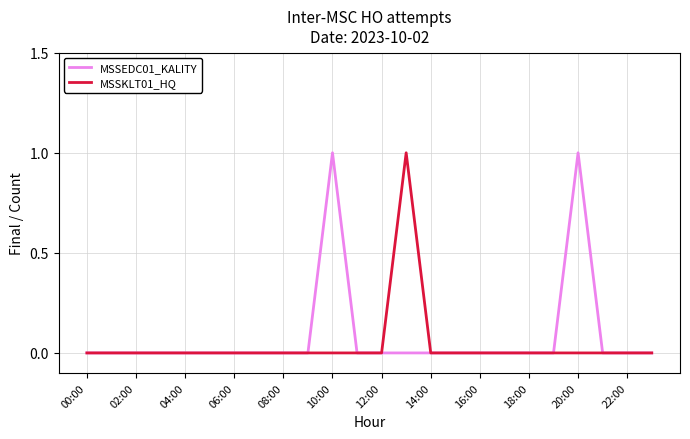

True or false: MSSKLT01_HQ has a value of 1 at 04:00.

False